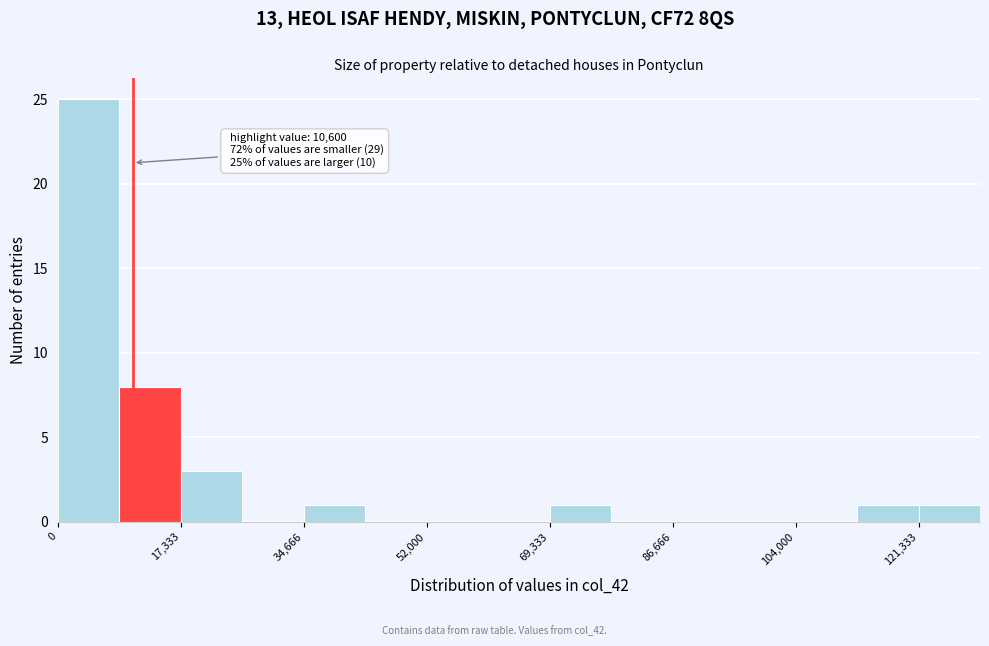

Over which range of the x-axis is the bar tallest?

0 to 8000